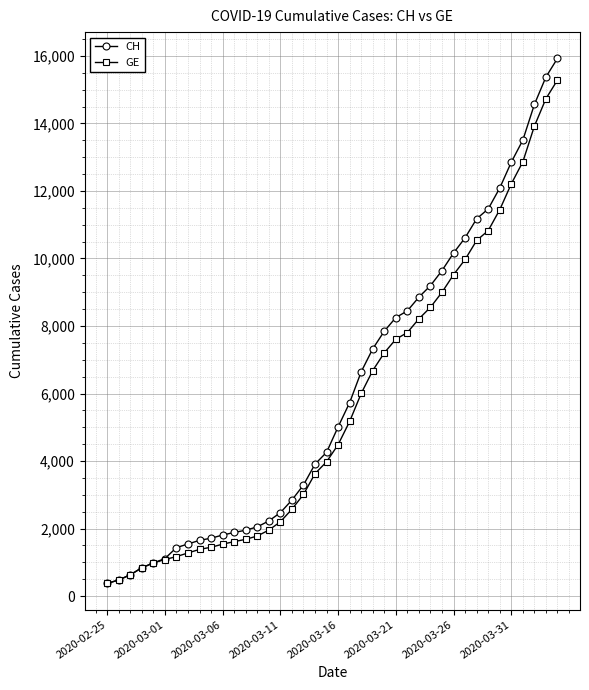

Which series has the largest range (max minus min)?

CH